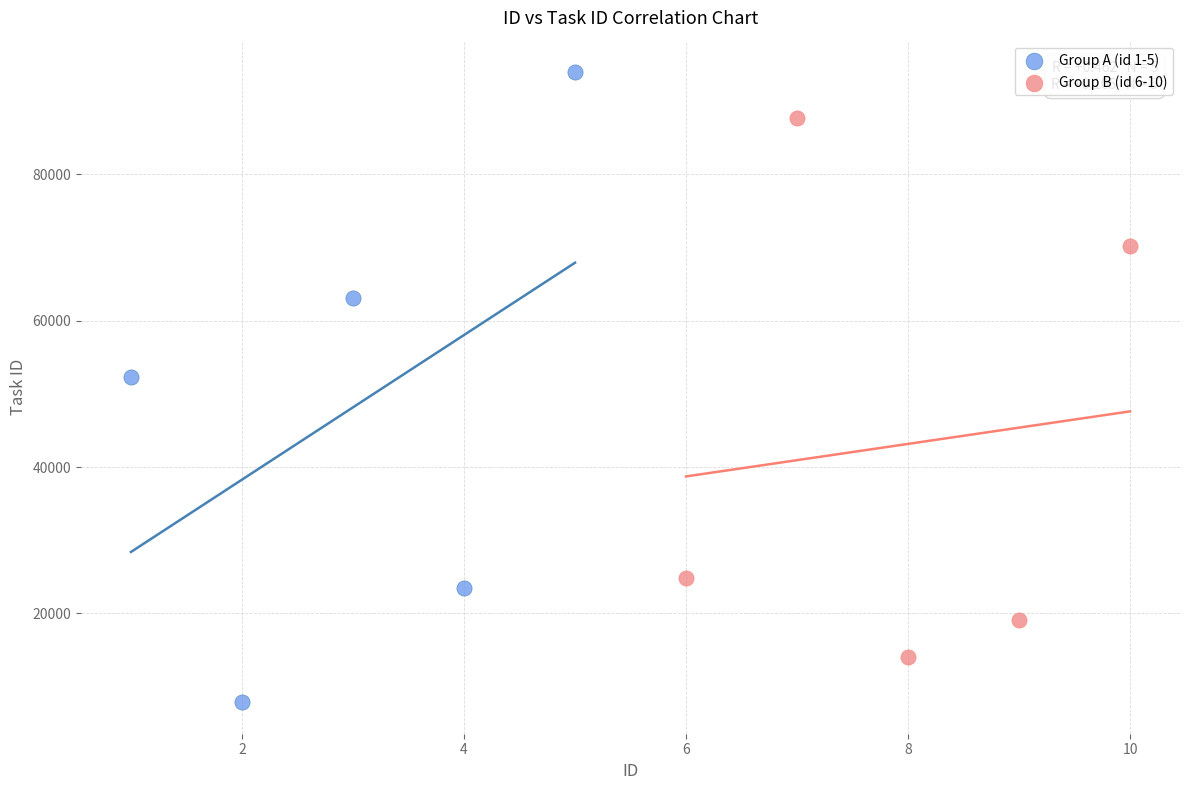

Which series contains the lowest Y value?

Group A (id 1-5)